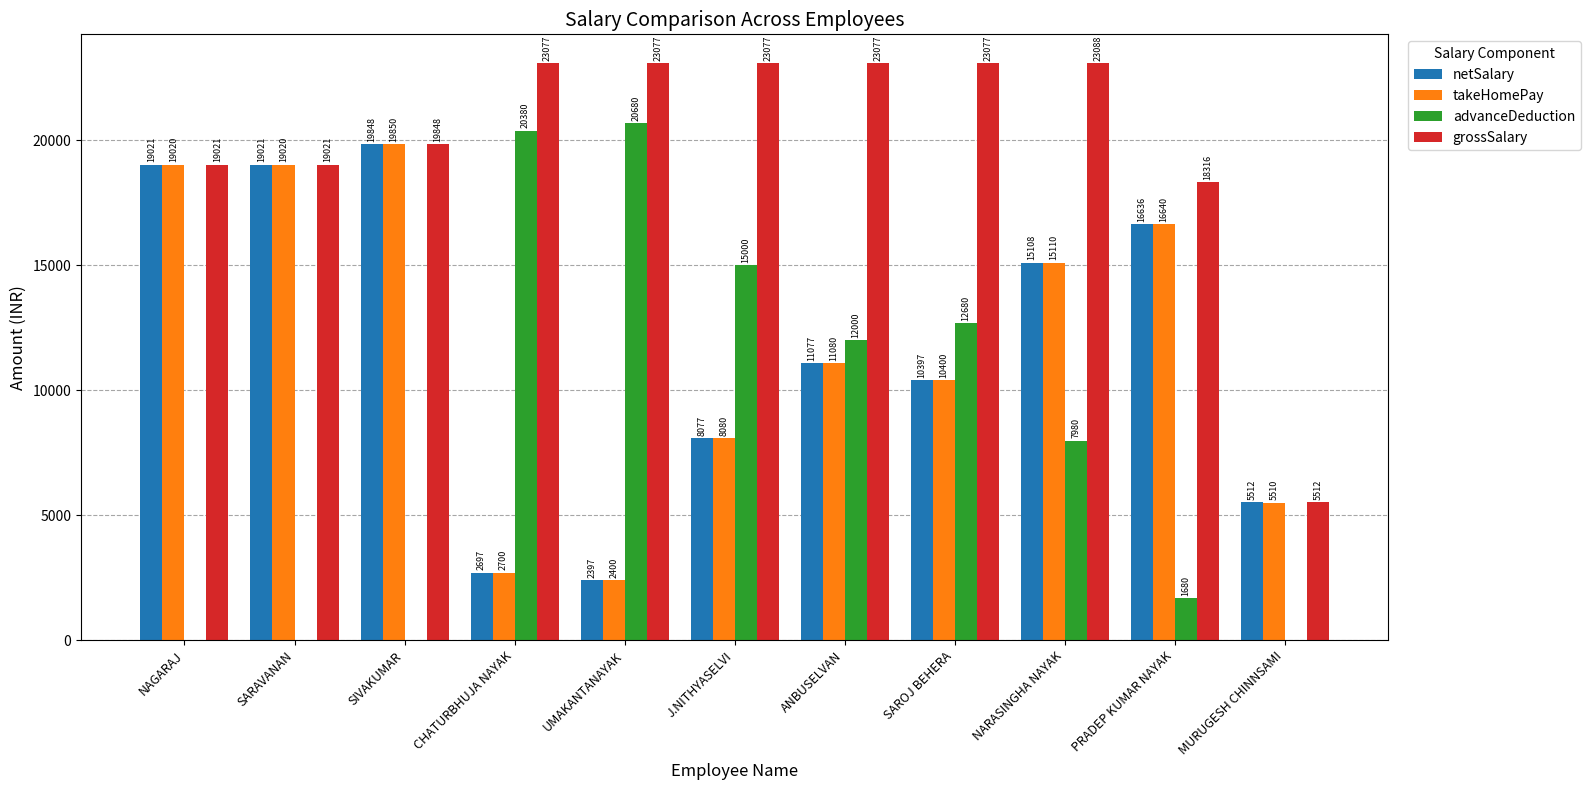

What is the approximate value of takeHomePay at NARASINGHA NAYAK, to the nearest 100?

15100